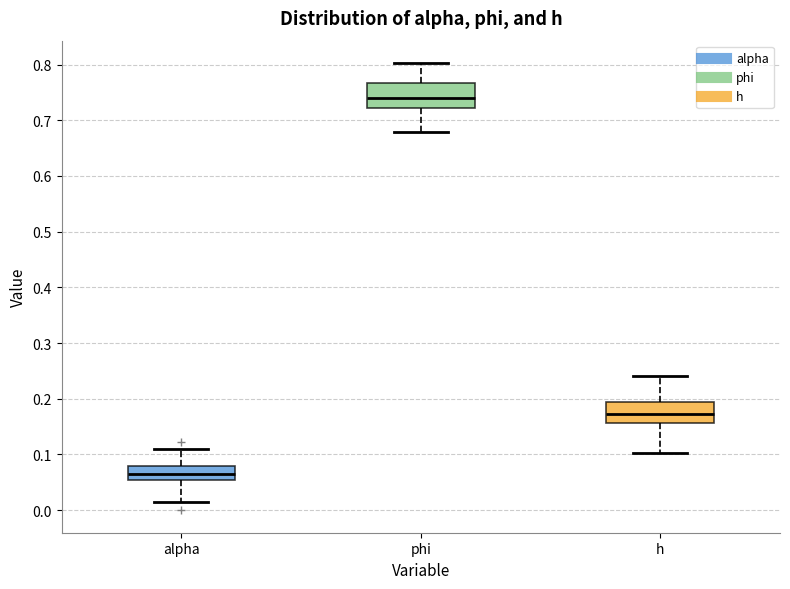

Reading left to right, transcribe this box plot: for each box, give where its median line is, the range the box spans, and where its two whiskers end, as read against the y-axis. The values are not printed on the chart, so give them approximately, as read against the axis.

alpha: median 0.06, box 0.05 to 0.08, whiskers 0.02 to 0.11
phi: median 0.74, box 0.72 to 0.77, whiskers 0.68 to 0.80
h: median 0.17, box 0.16 to 0.19, whiskers 0.10 to 0.24